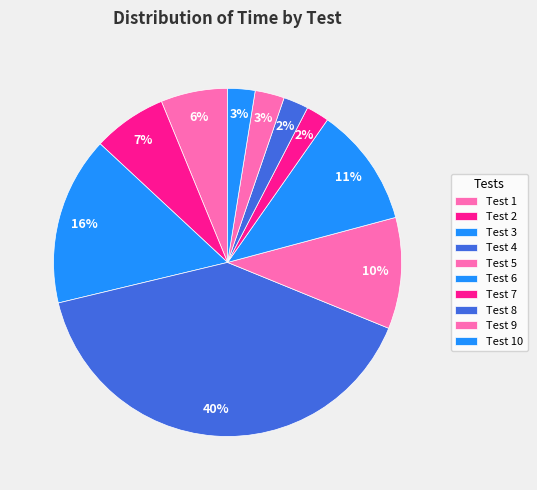

To the nearest percent, what percentage of the pie is Test 7?

2%